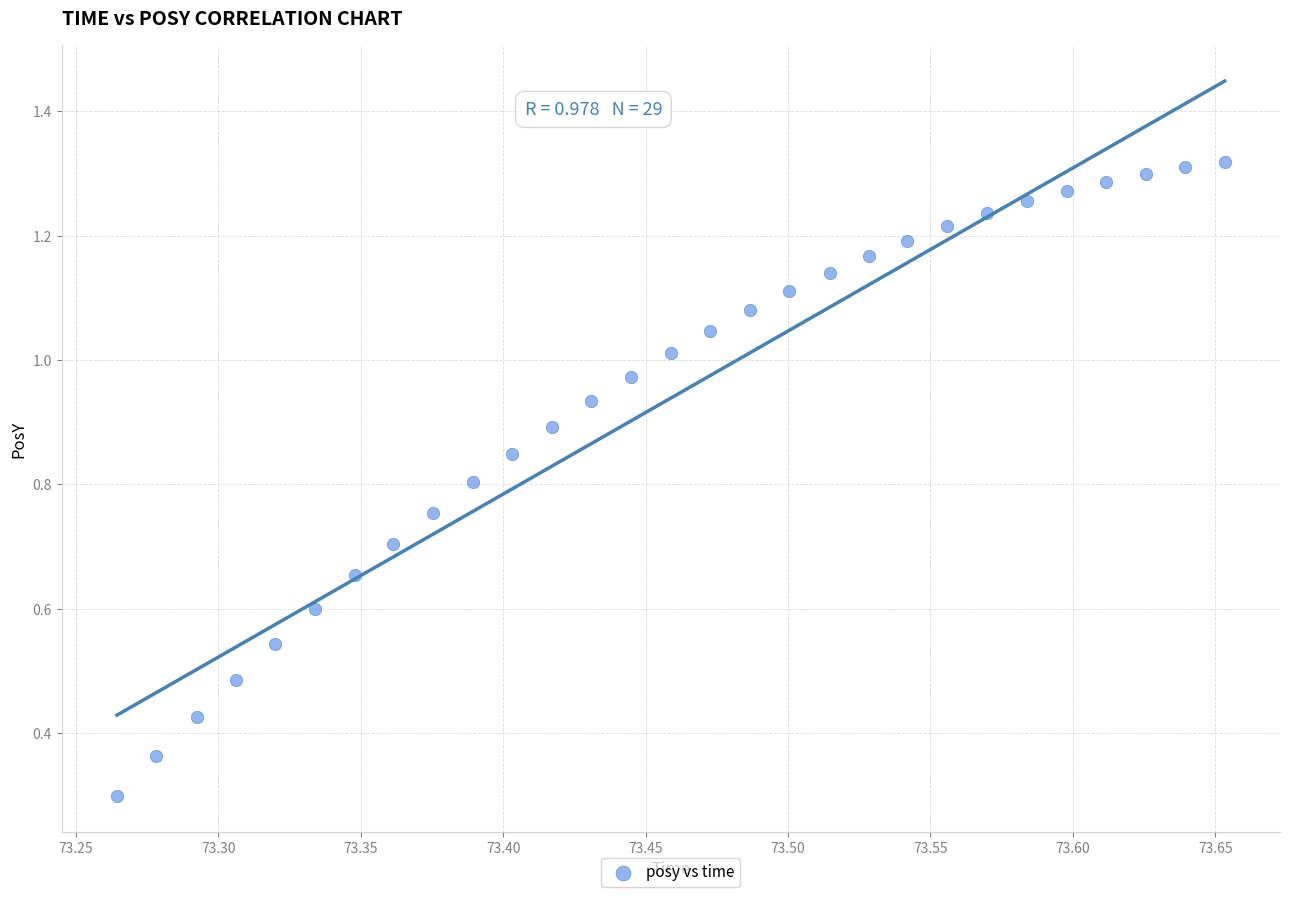

What Y value in the scatter plot is closest to 0?

0.3